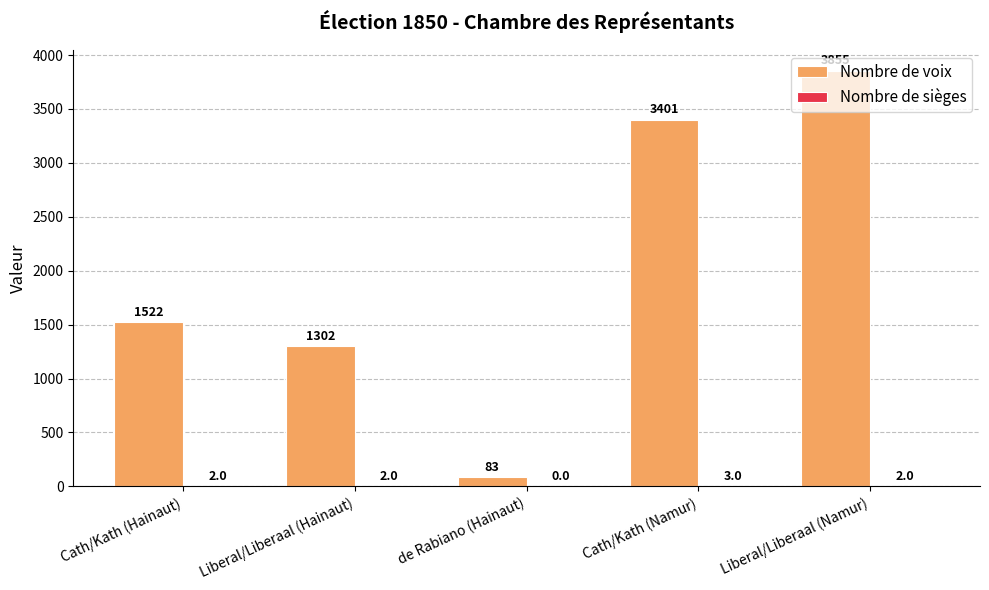

Does the chart contain stacked bars?

No